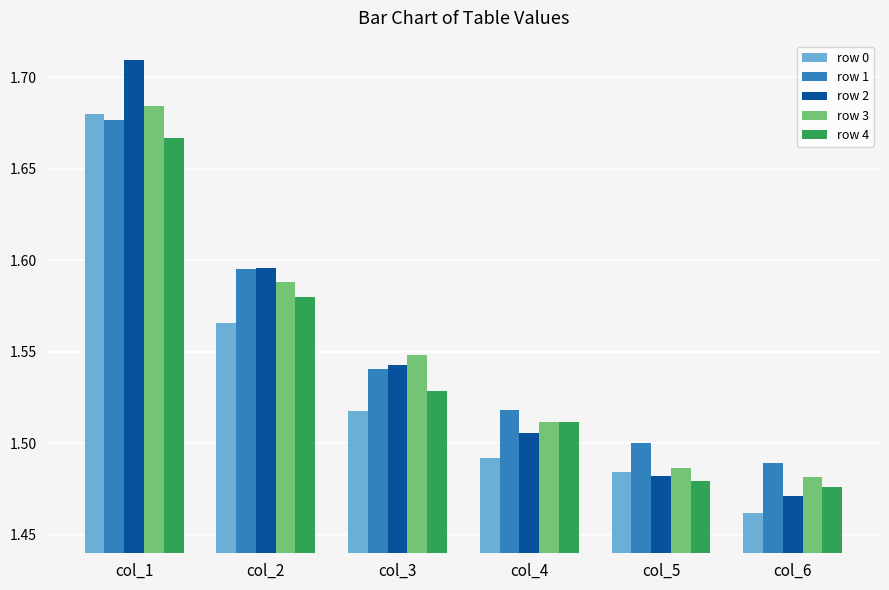

Where is row 1 nearest to the value 1?

col_6